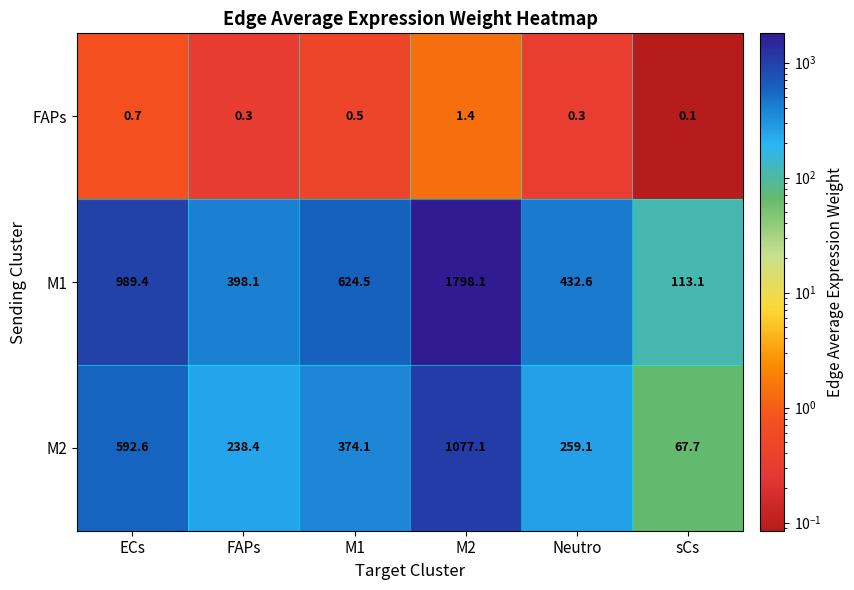

What is the difference between the second highest and second lowest values in the M1 series?

591.3